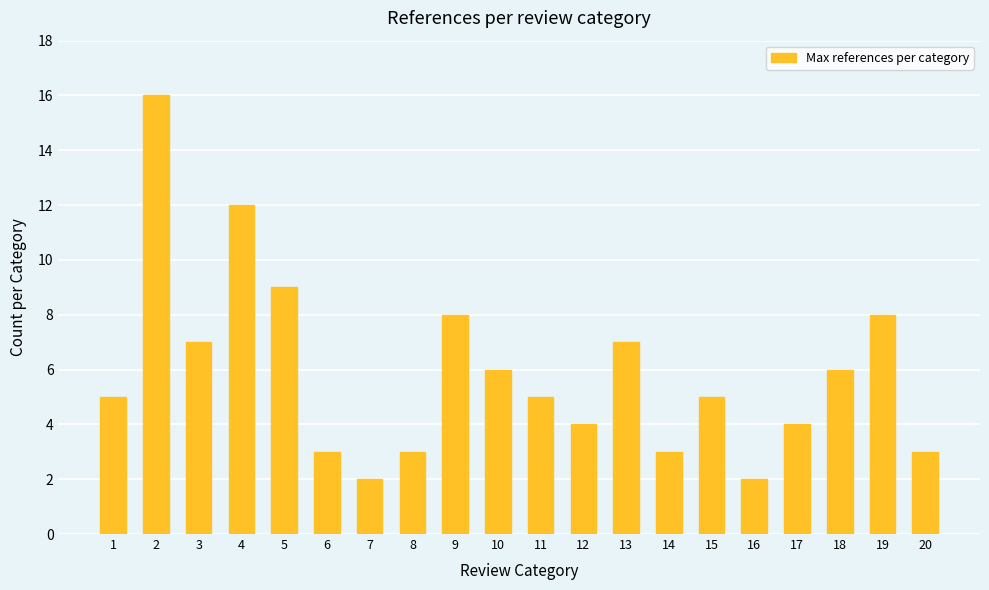

Which has a higher value, 7 or 6?

6